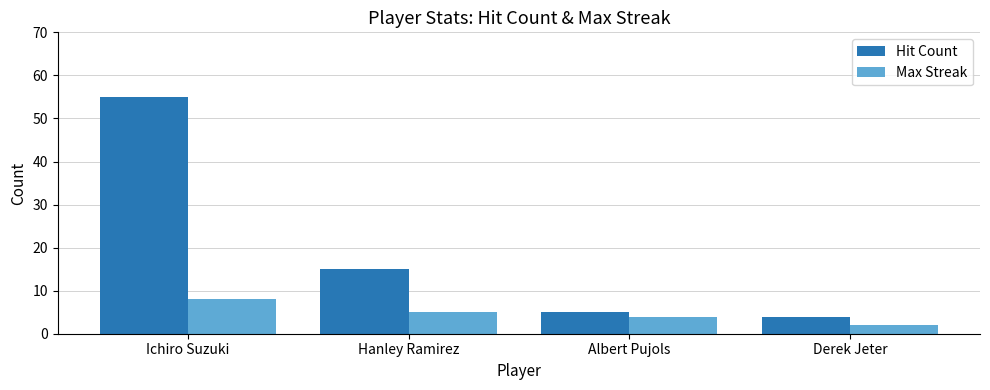

What is the smallest value displayed?

2